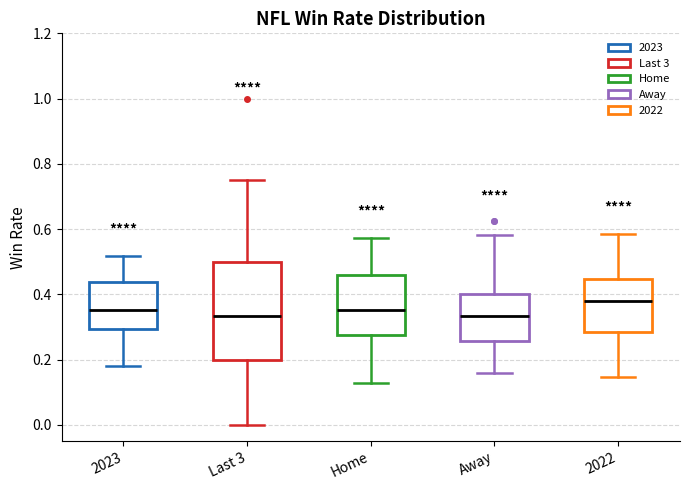

Comparing the boxes themselves (not the whiskers), which one is the tallest?

Last 3